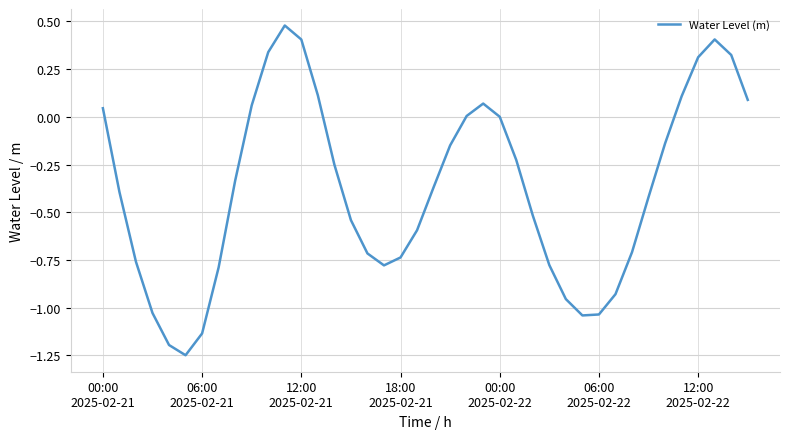

What is the difference between the maximum and minimum values?

1.7